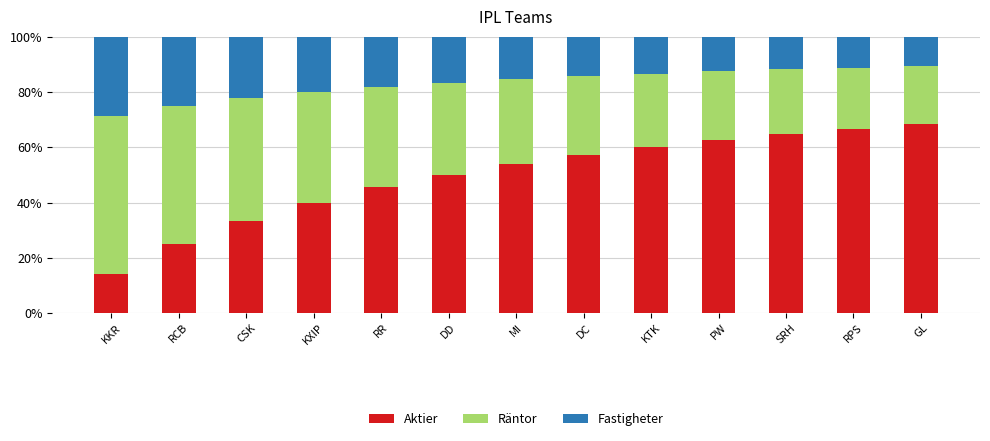

The value of Aktier at MI is 53.8. True or false?

True